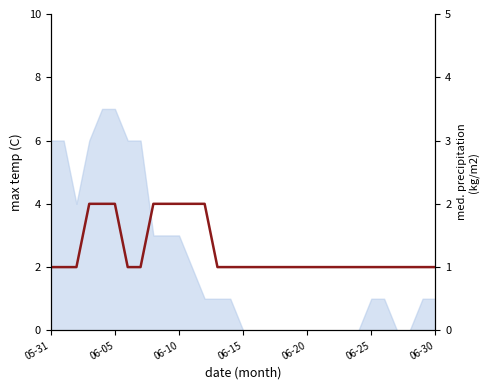

Approximately how many times larger is the value at 06-10 compared to 06-30?

2.0